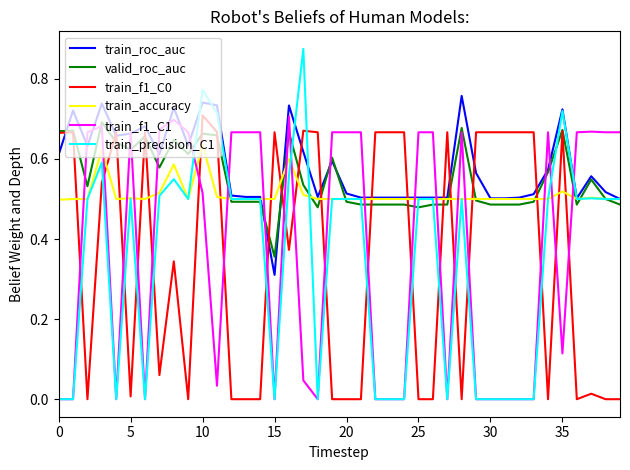

True or false: train_accuracy and train_f1_C1 cross at least once.

True